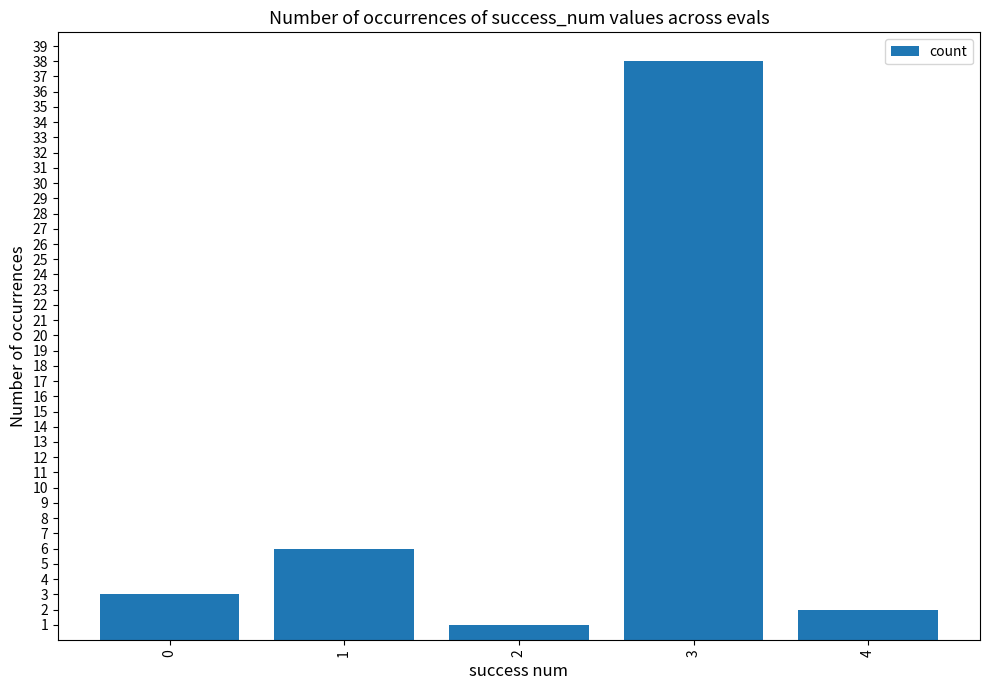

What is the difference between the maximum and minimum values?

37